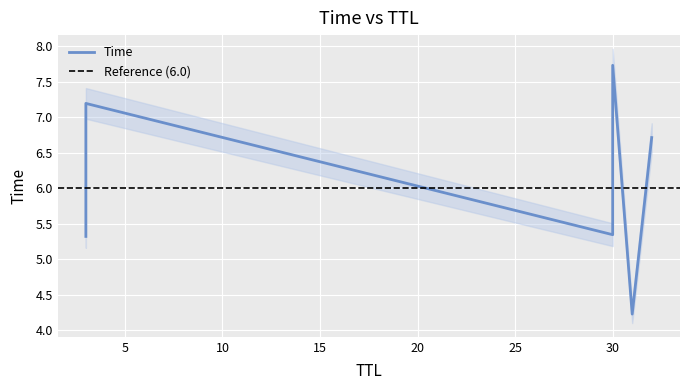

How many data points does each series have?

6